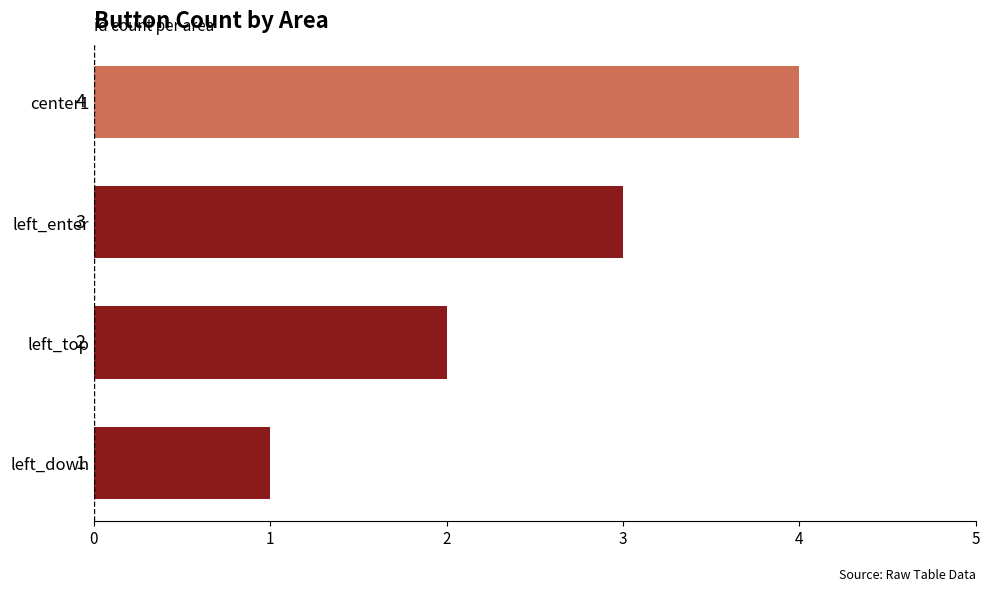

Rank the categories by value from highest to lowest.

center1, left_enter, left_top, left_down